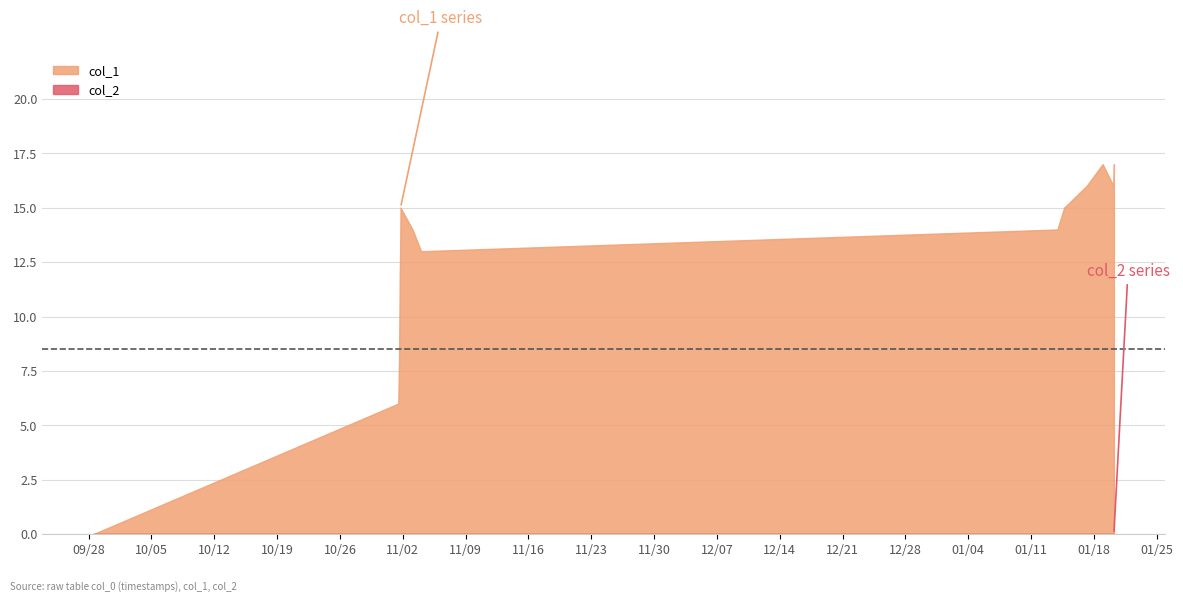

What is the average value of the col_1 series?

12